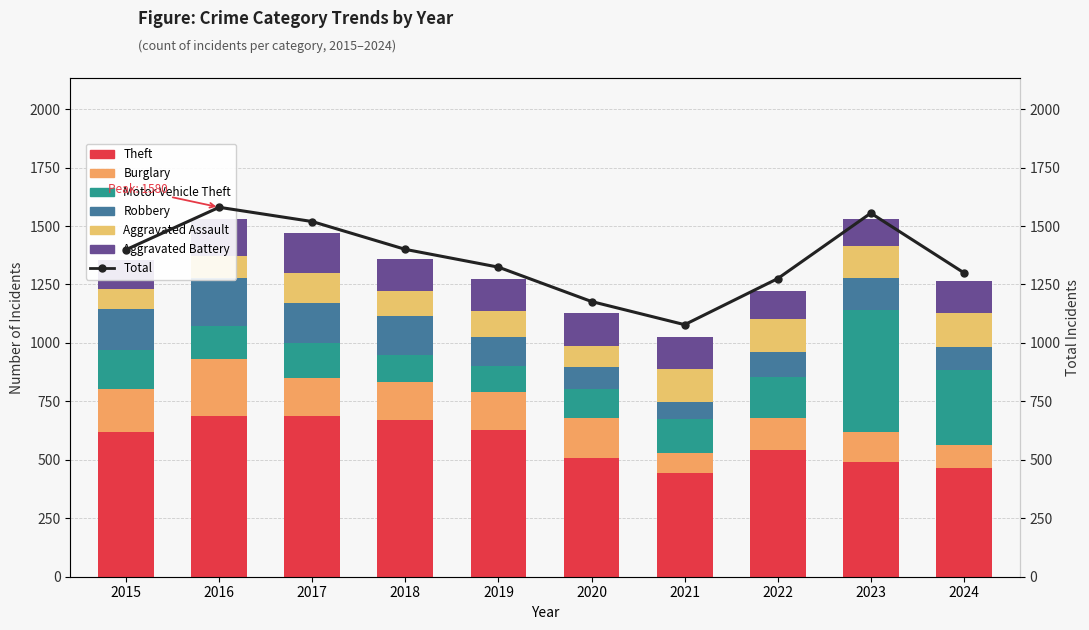

What is the difference between the highest and lowest values at 2016?

592